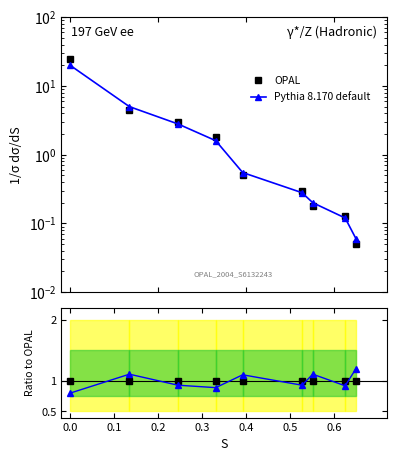

Which series changed the most between 0.5 and 0.6?

Pythia 8.170 default